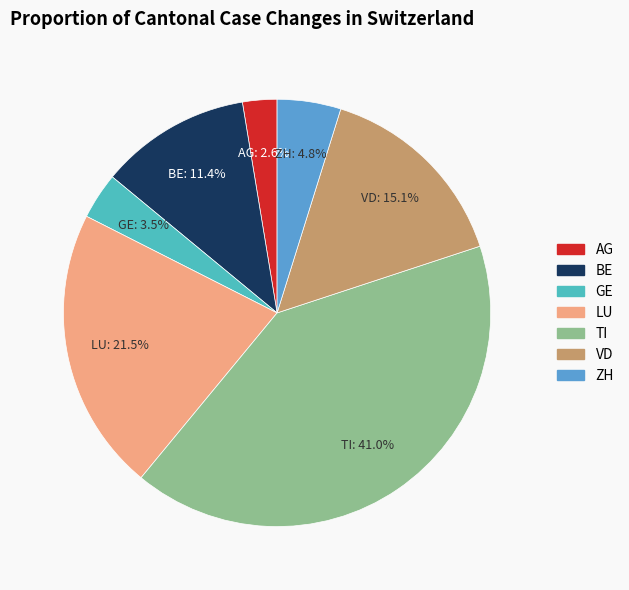

Rank the categories by value from lowest to highest.

AG, GE, ZH, BE, VD, LU, TI